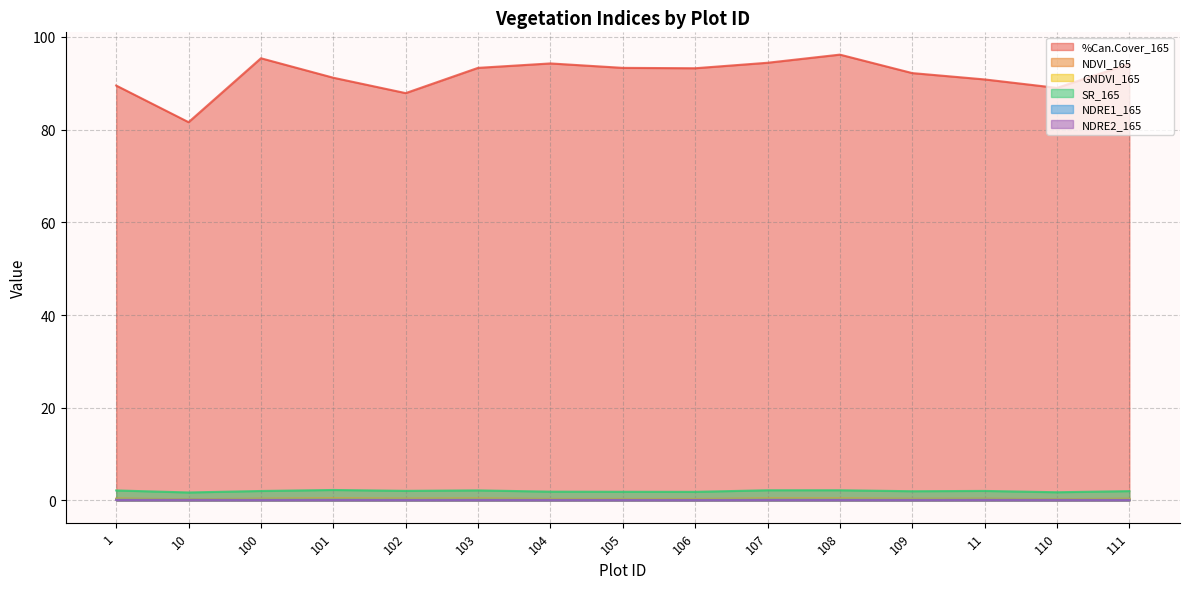

The value of NDRE1_165 at 100 is 0.0. True or false?

False